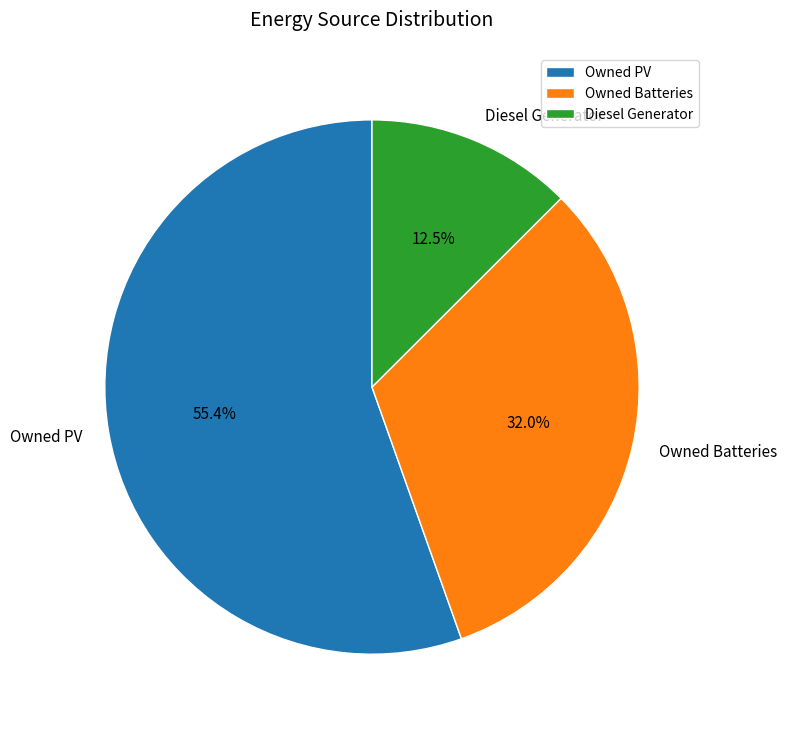

What percentage is NOT represented by Diesel Generator?

87.5%